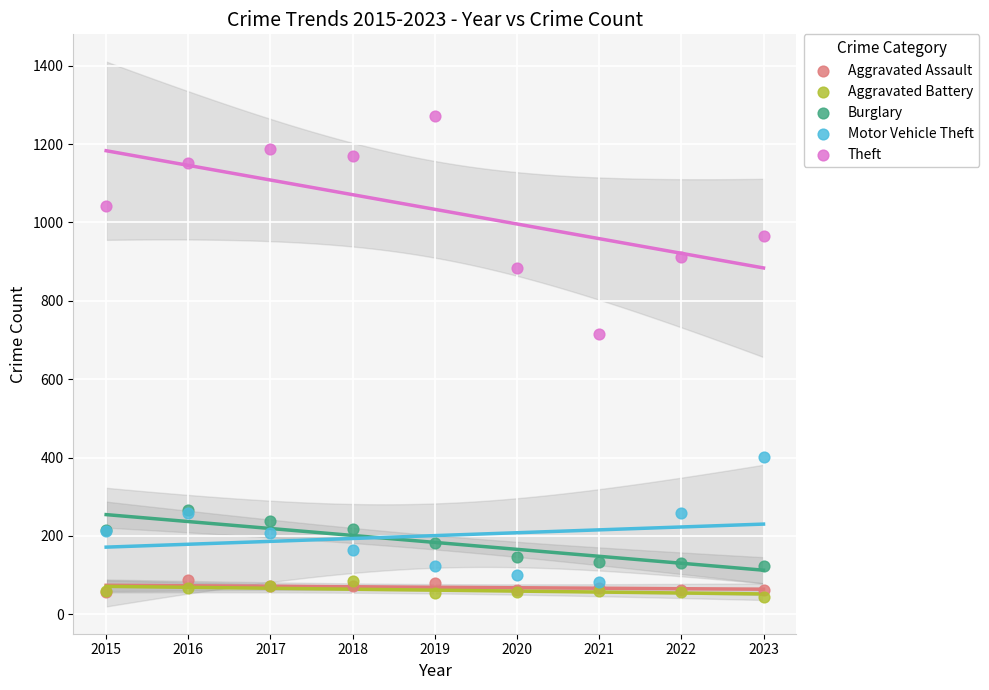

Across all series, what Y value is closest to 658?

716